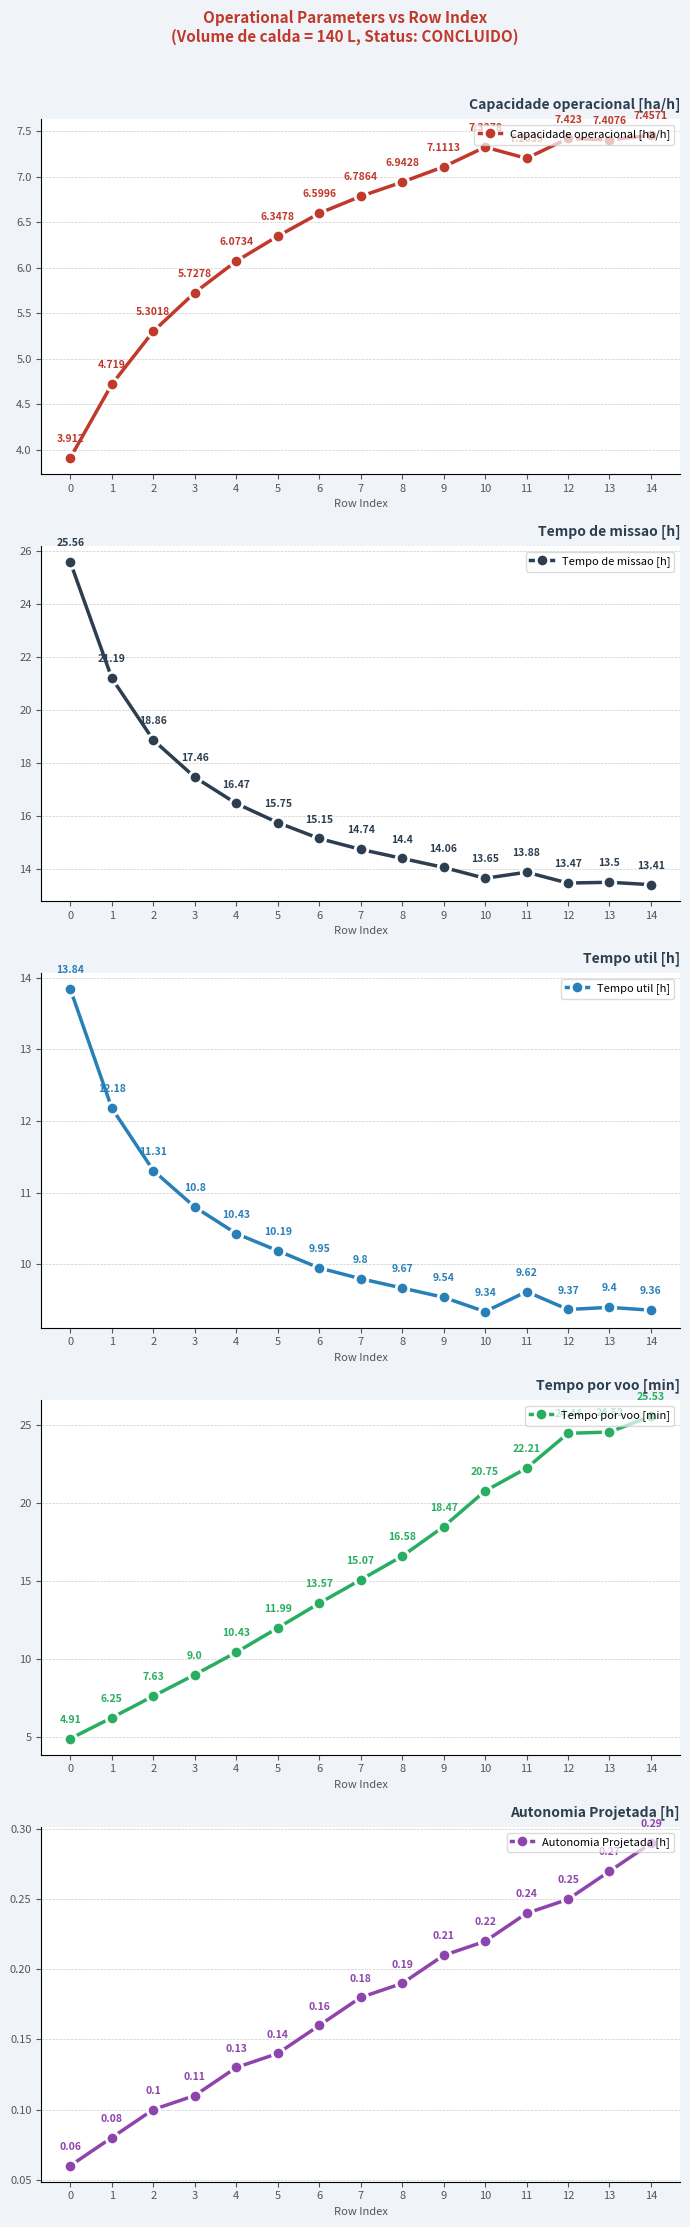

At how many categories does at least one series exceed 15?

15